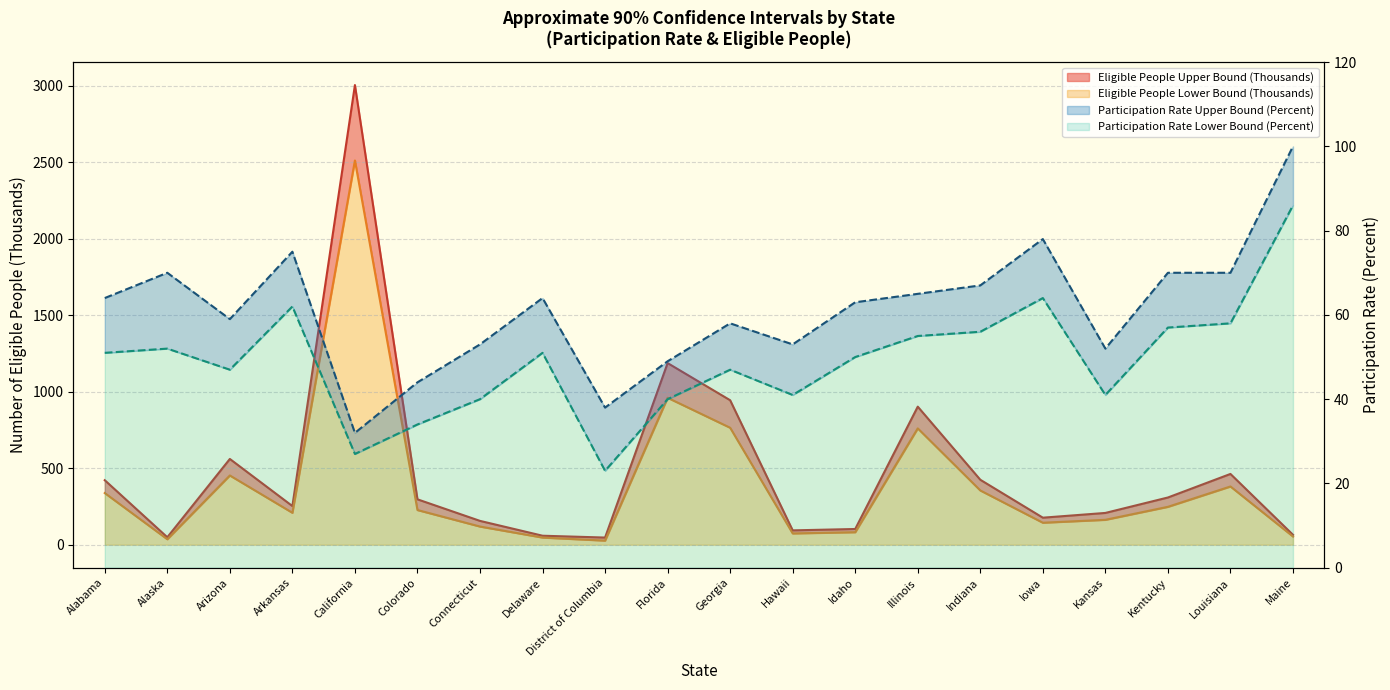

At which category does Eligible People Lower Bound (Thousands) reach its first local valley?

Alaska